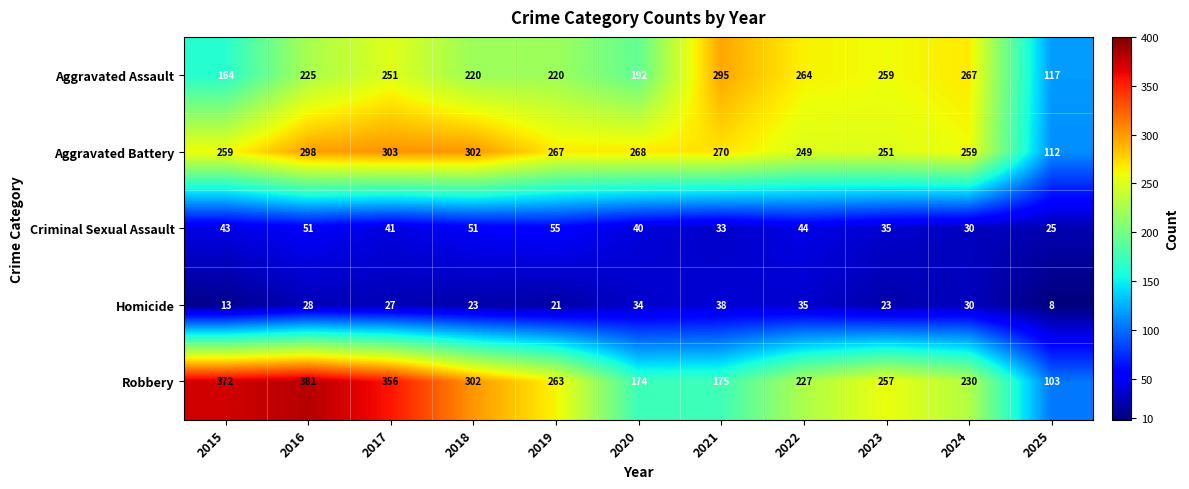

Which series has the largest range (max minus min)?

Robbery